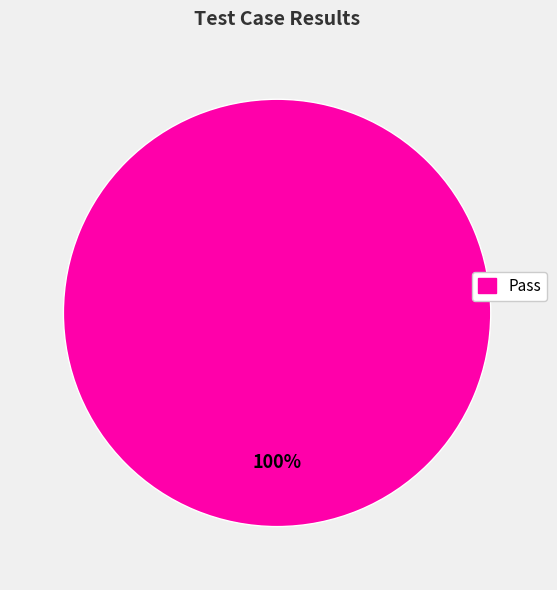

Is it true that Pass is 100% of the pie?

True